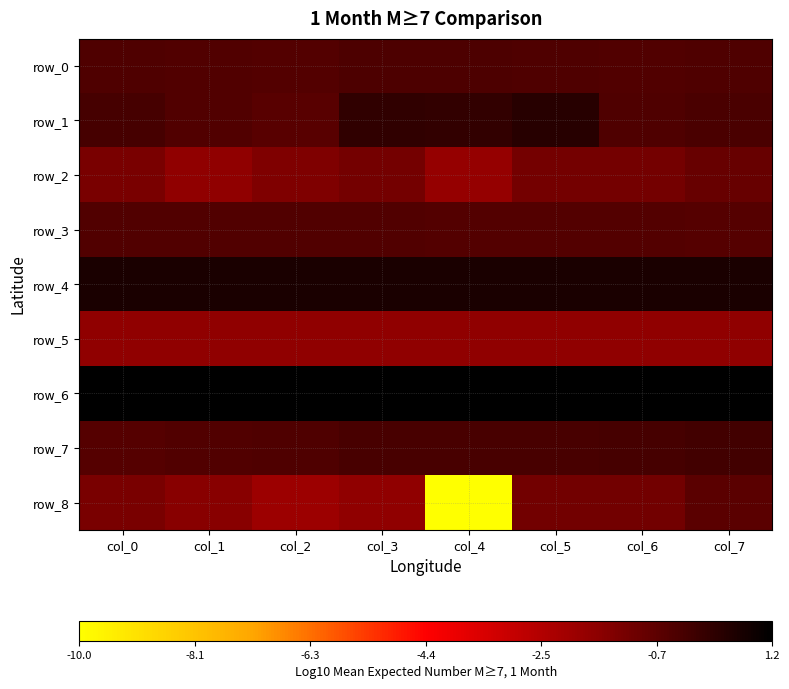

At which label does row_6 reach its minimum?

col_7